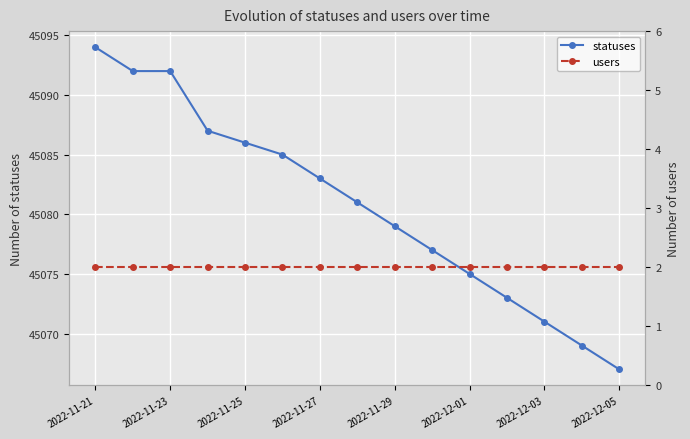

Is it true that statuses equals 45083 at 2022-11-27?

True